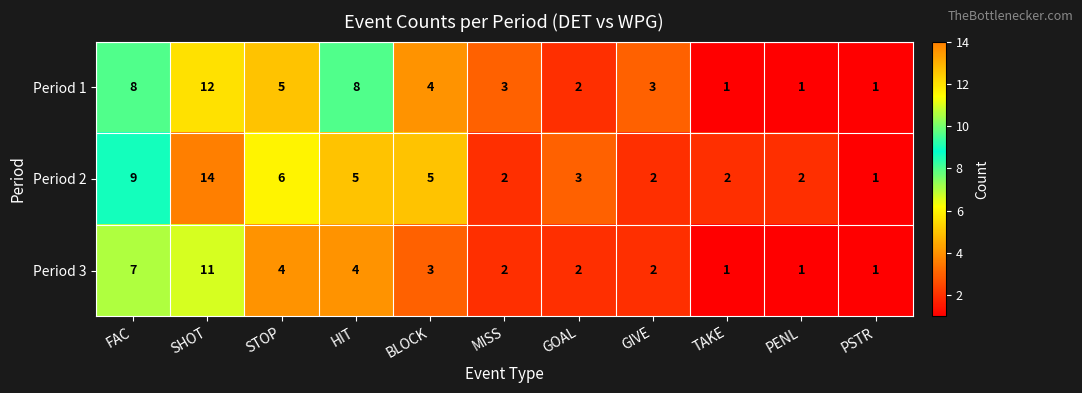

What is the maximum value shown in the chart?

14